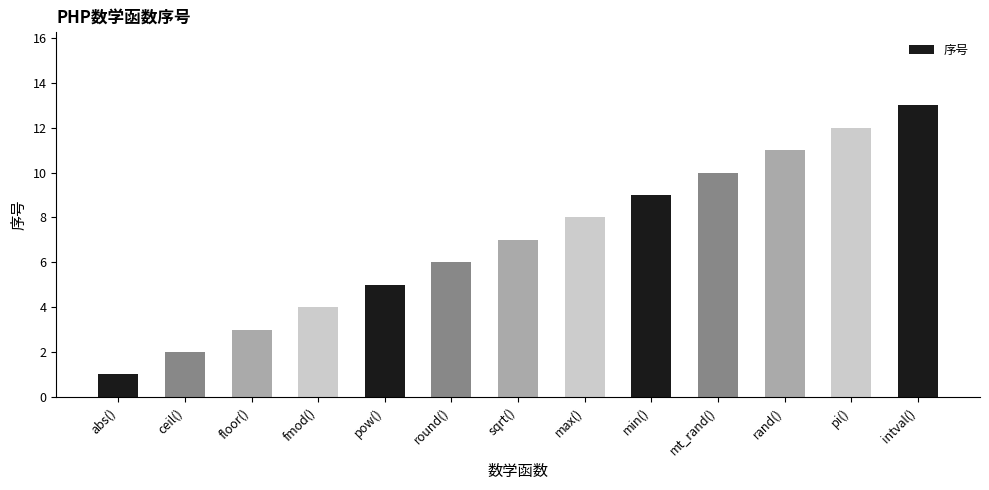

Approximately how many times larger is the value at ceil() compared to mt_rand()?

0.2